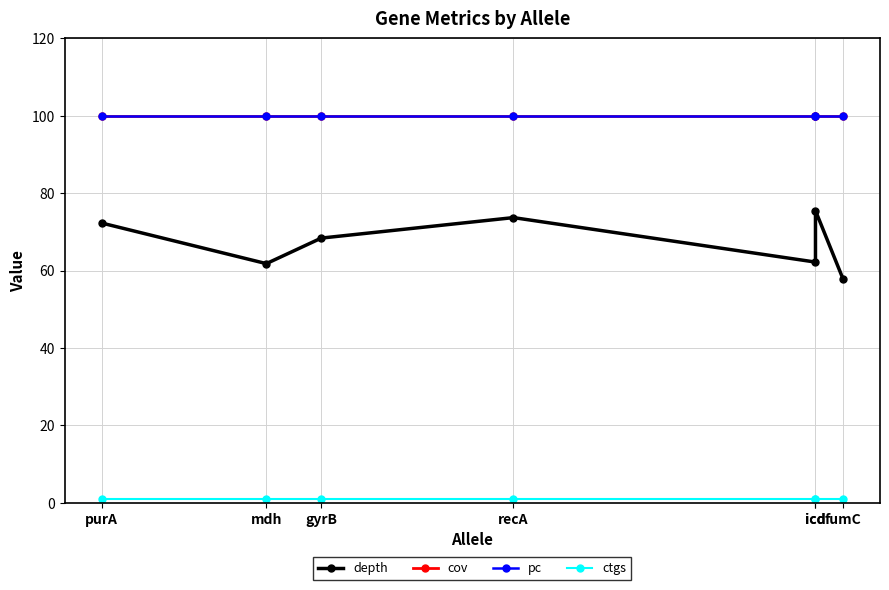

Reading left to right, transcribe all the data shown in this chart.

depth: purA=72.3	mdh=61.8	gyrB=68.4	recA=73.7	icd=62.2	icd=75.5	fumC=57.9
cov: purA=100.0	mdh=100.0	gyrB=100.0	recA=100.0	icd=100.0	icd=100.0	fumC=100.0
pc: purA=100.0	mdh=100.0	gyrB=100.0	recA=100.0	icd=100.0	icd=100.0	fumC=100.0
ctgs: purA=1.0	mdh=1.0	gyrB=1.0	recA=1.0	icd=1.0	icd=1.0	fumC=1.0